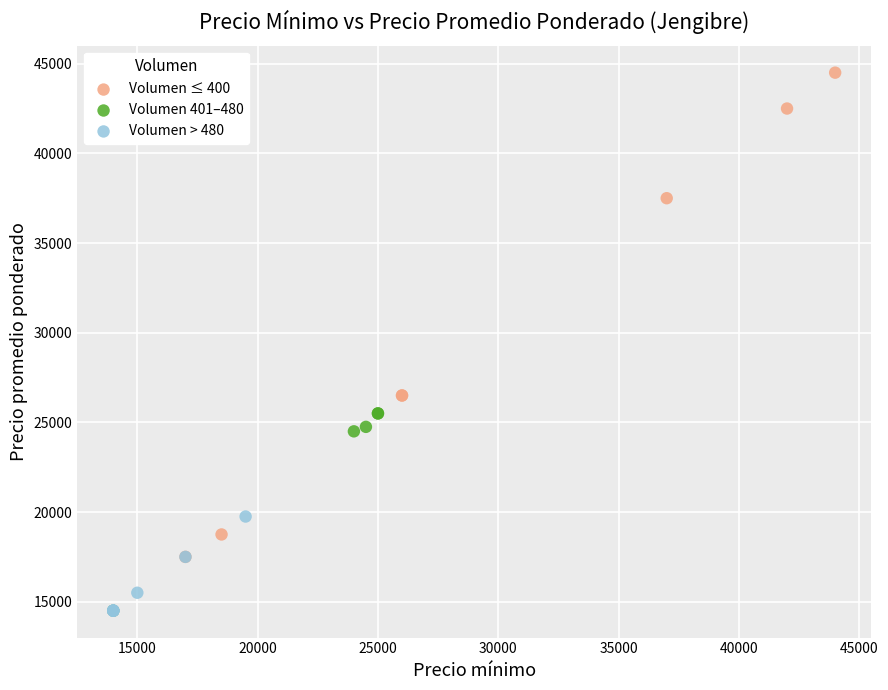

Which series has the largest Y range (max minus min)?

Volumen ≤ 400